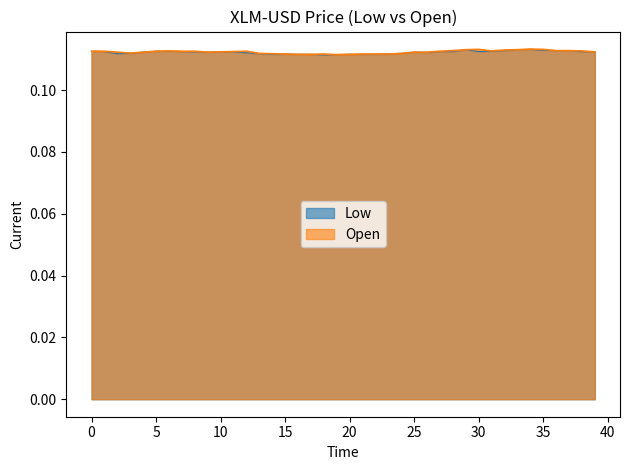

Rank the categories by Low value from highest to lowest.

34, 29, 33, 35, 32, 36, 37, 0, 5, 6, 31, 1, 7, 27, 28, 30, 38, 8, 10, 11, 39, 4, 9, 25, 26, 12, 3, 24, 2, 13, 15, 23, 14, 16, 17, 20, 21, 22, 19, 18